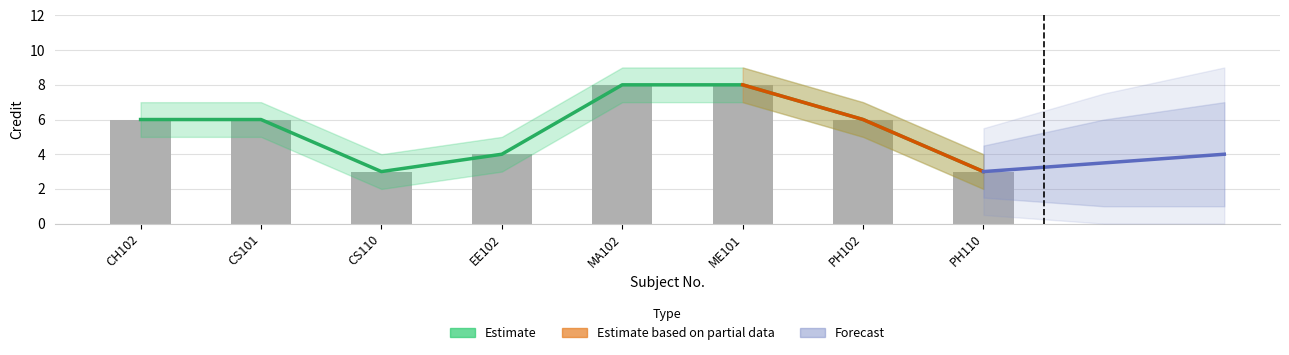

What is the value of the Credit_upper bar at the 7th from the left?

6